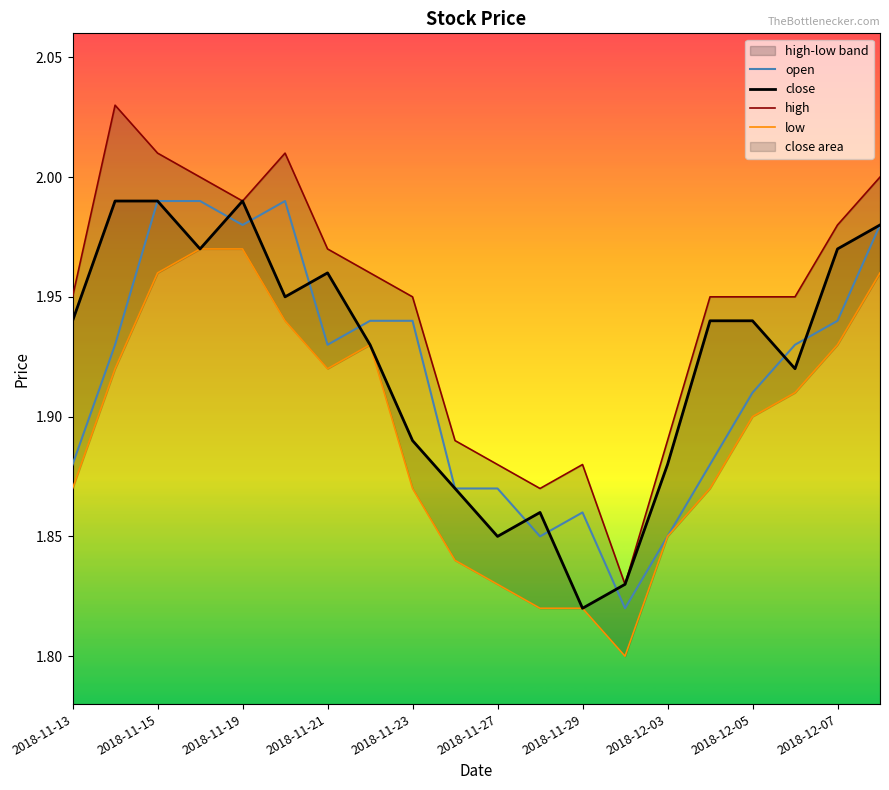

What is the maximum value shown in the chart?

2.0